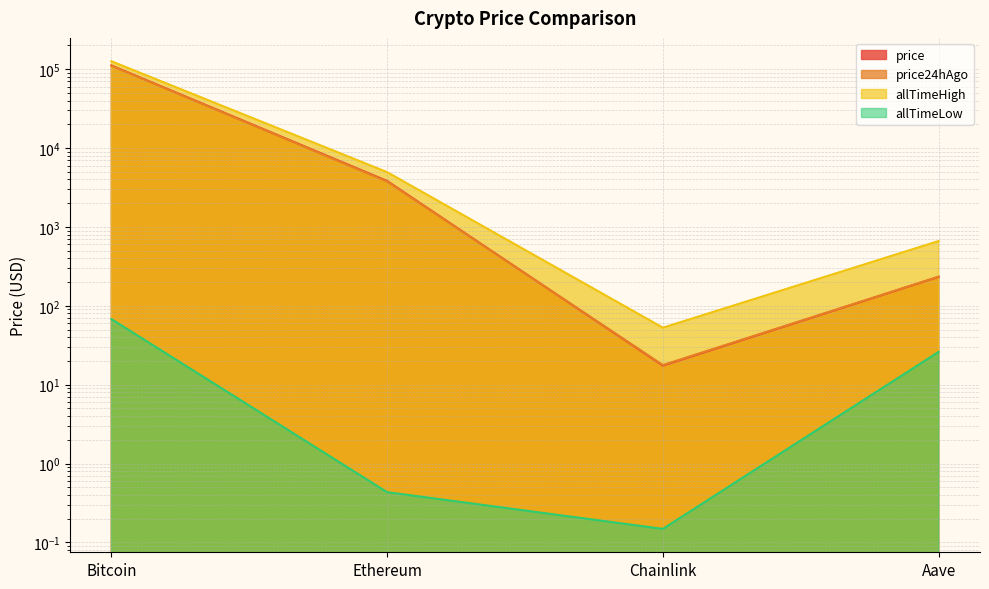

Is it true that allTimeLow equals 0.4 at Ethereum?

True